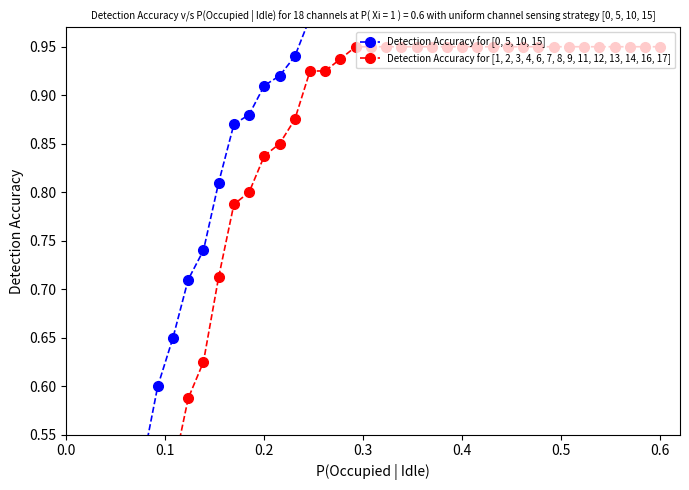

Which series changed the most between 24 and 32?

Detection Accuracy for [0, 5, 10, 15]